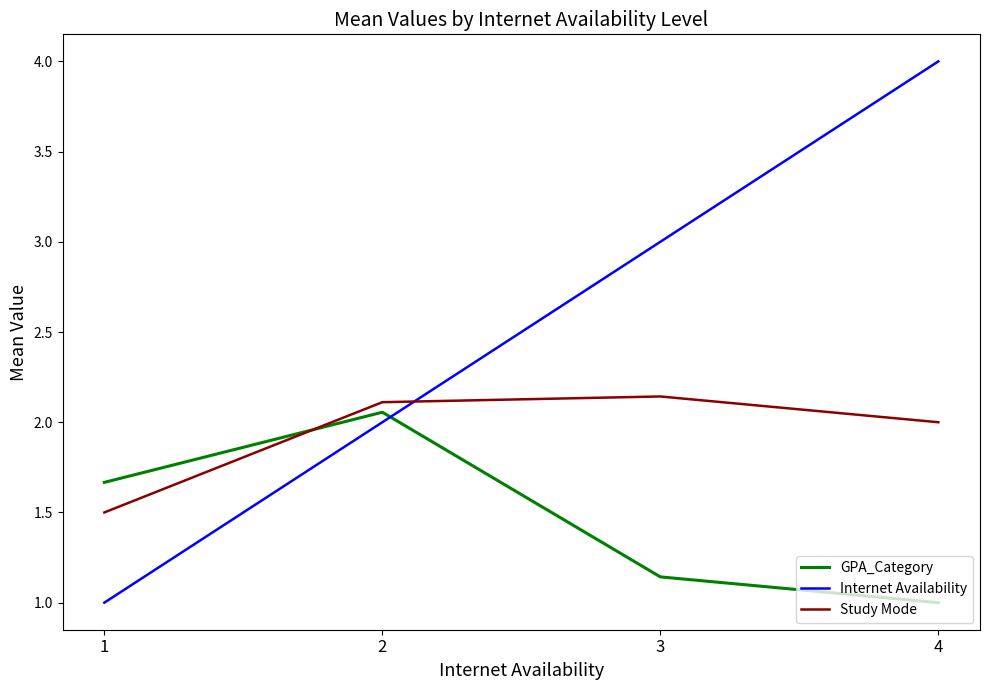

What is the difference between the Study Mode values at 1 and 3?

0.6